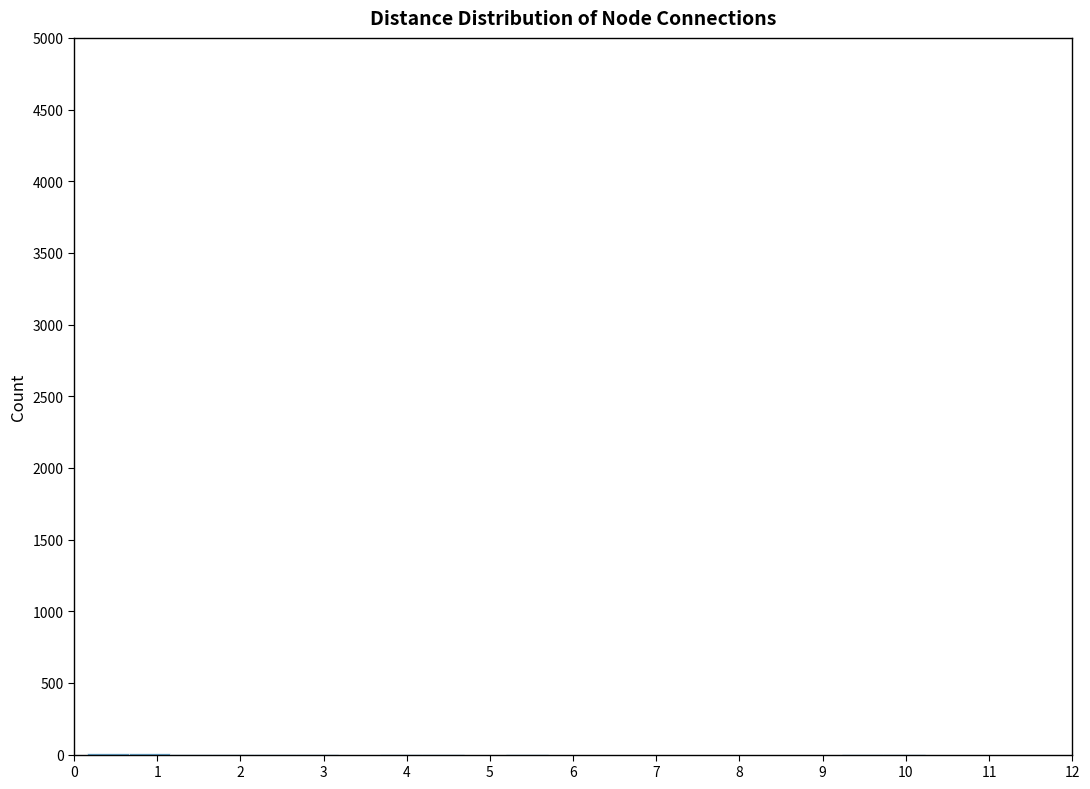

Reading left to right, list every bar in this chart as the range it spans on the x-axis followed by its height. Neither the bar edges nor the heights are printed on the chart, so give them approximately, as read against the axes.

0.2 to 0.7: under 50
0.7 to 1.2: under 50
1.2 to 1.7: under 50
1.7 to 2.2: under 50
2.2 to 2.7: under 50
2.7 to 3.2: under 50
3.2 to 3.7: 0
3.7 to 4.2: under 50
4.2 to 4.7: under 50
4.7 to 5.2: 0
5.2 to 5.7: under 50
5.7 to 6.2: 0
6.2 to 6.7: 0
6.7 to 7.2: 0
7.2 to 7.7: 0
7.7 to 8.2: 0
8.2 to 8.7: 0
8.7 to 9.2: 0
9.2 to 9.7: under 50
9.7 to 10.2: under 50